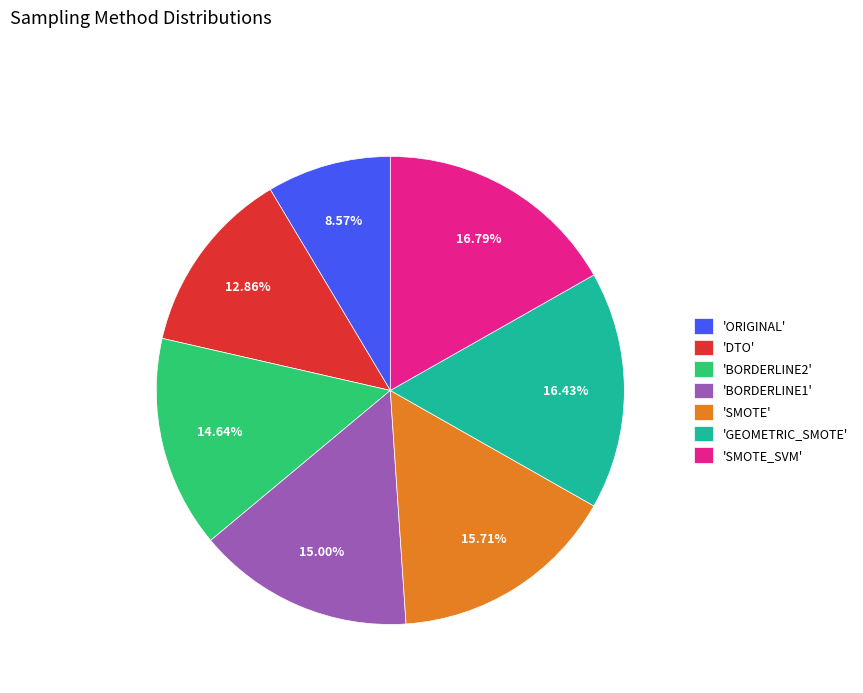

Is there any slice that represents more than half of the pie?

No